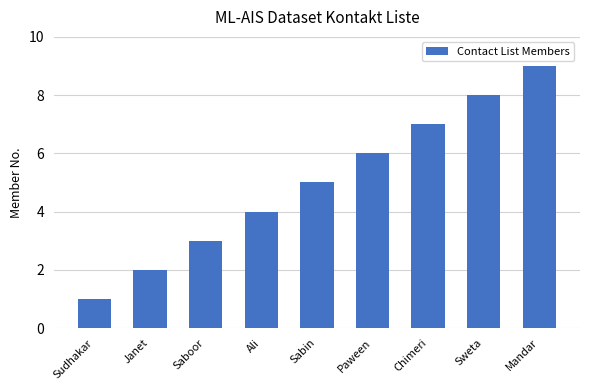

Count the number of categories in the chart.

9